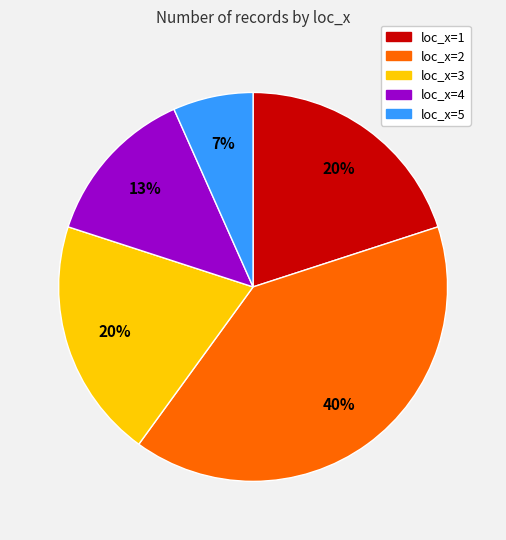

How many slices are in this pie chart?

5